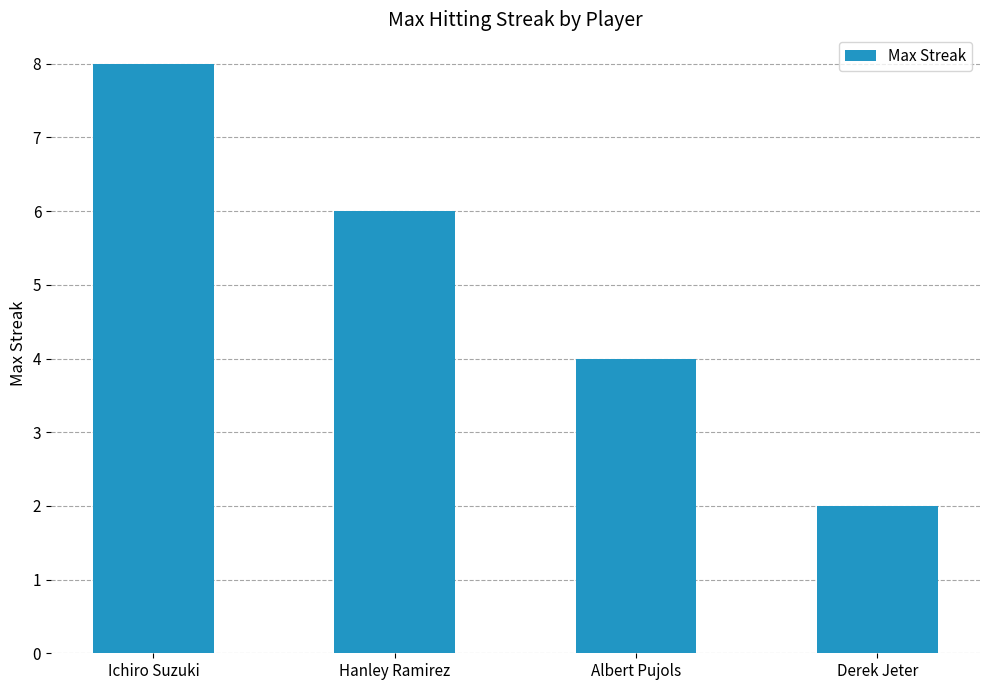

What is the label of the 1st bar from the right?

Derek Jeter